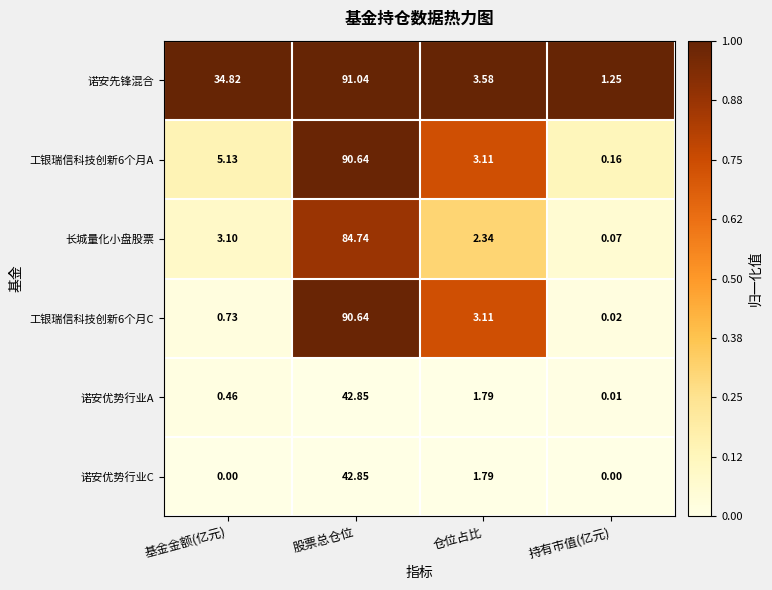

Which category has the highest value in the 工银瑞信科技创新6个月A series?

股票总仓位